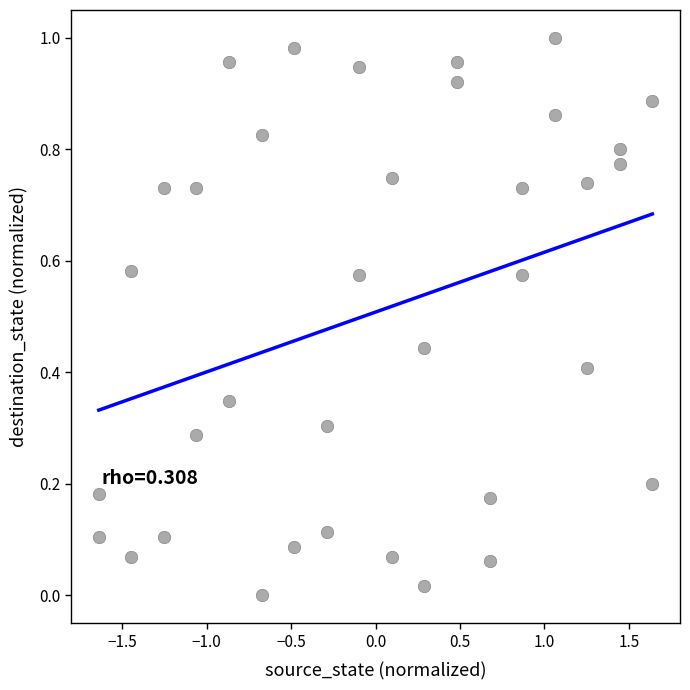

What is the range of X values (max minus min)?

3.3